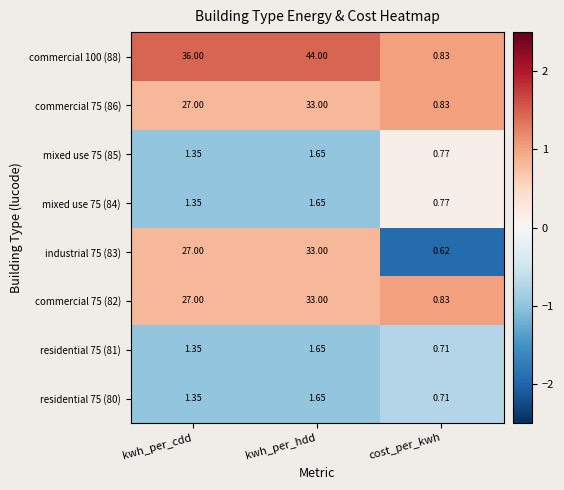

At which category is the sum across all series the highest?

kwh_per_hdd